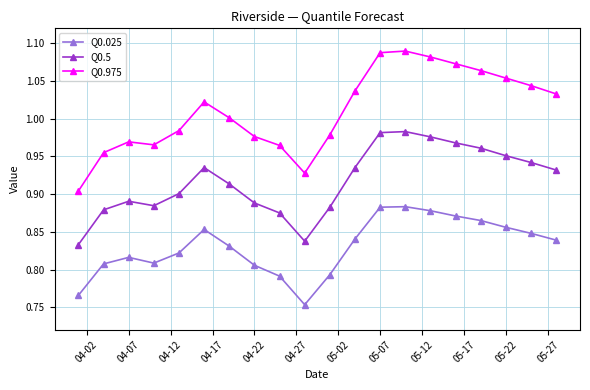

Which series has the largest total across all categories?

Q0.975